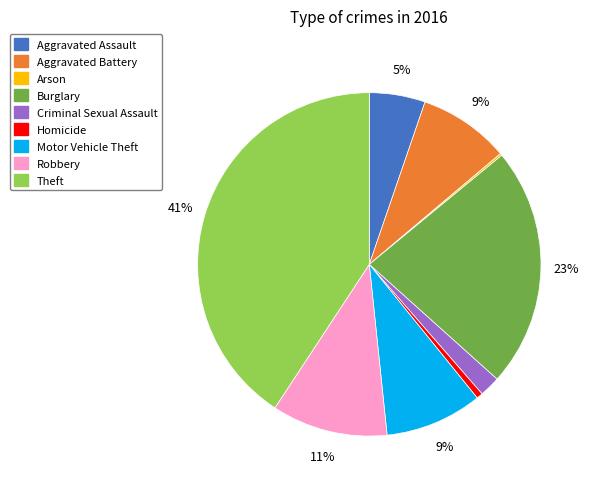

To the nearest percent, what is the difference between the largest and smallest slice percentages?

41%